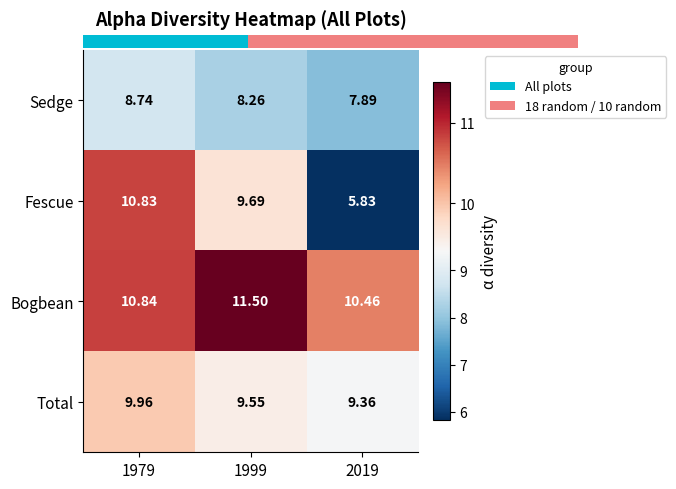

What is the difference between the maximum and minimum values in the Fescue series?

5.0